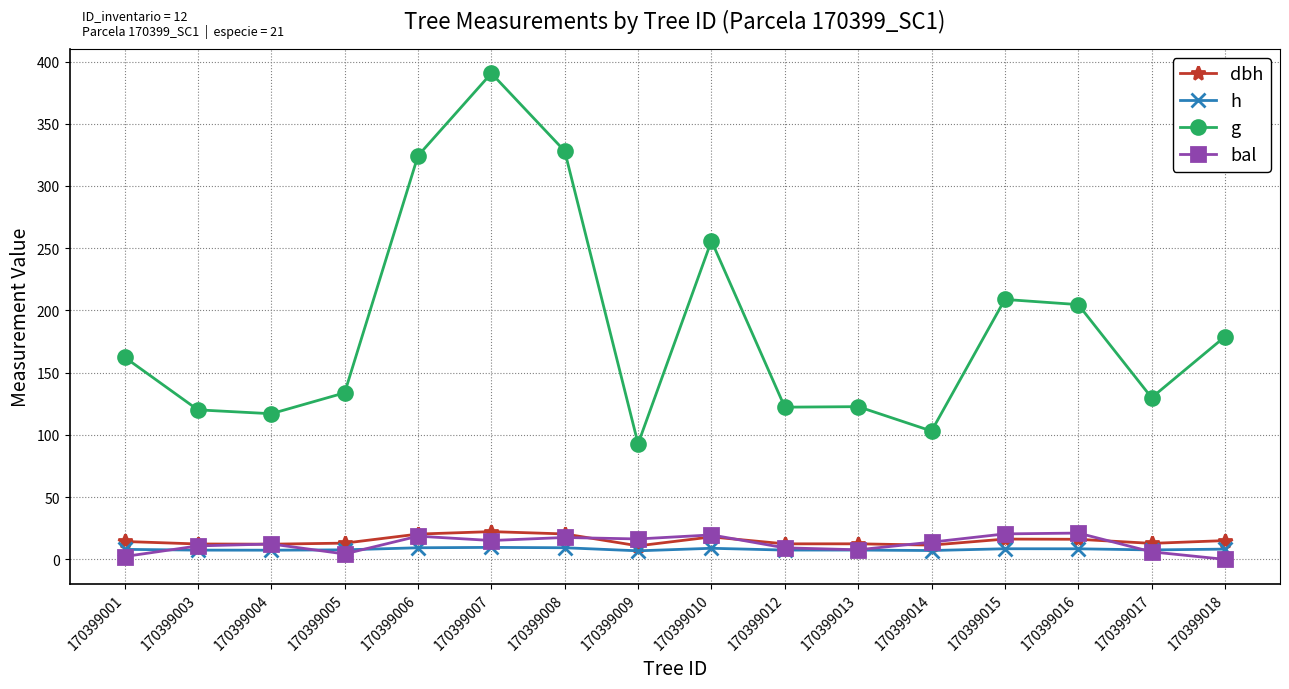

The h series shows 7.7 at 170399005. True or false?

True